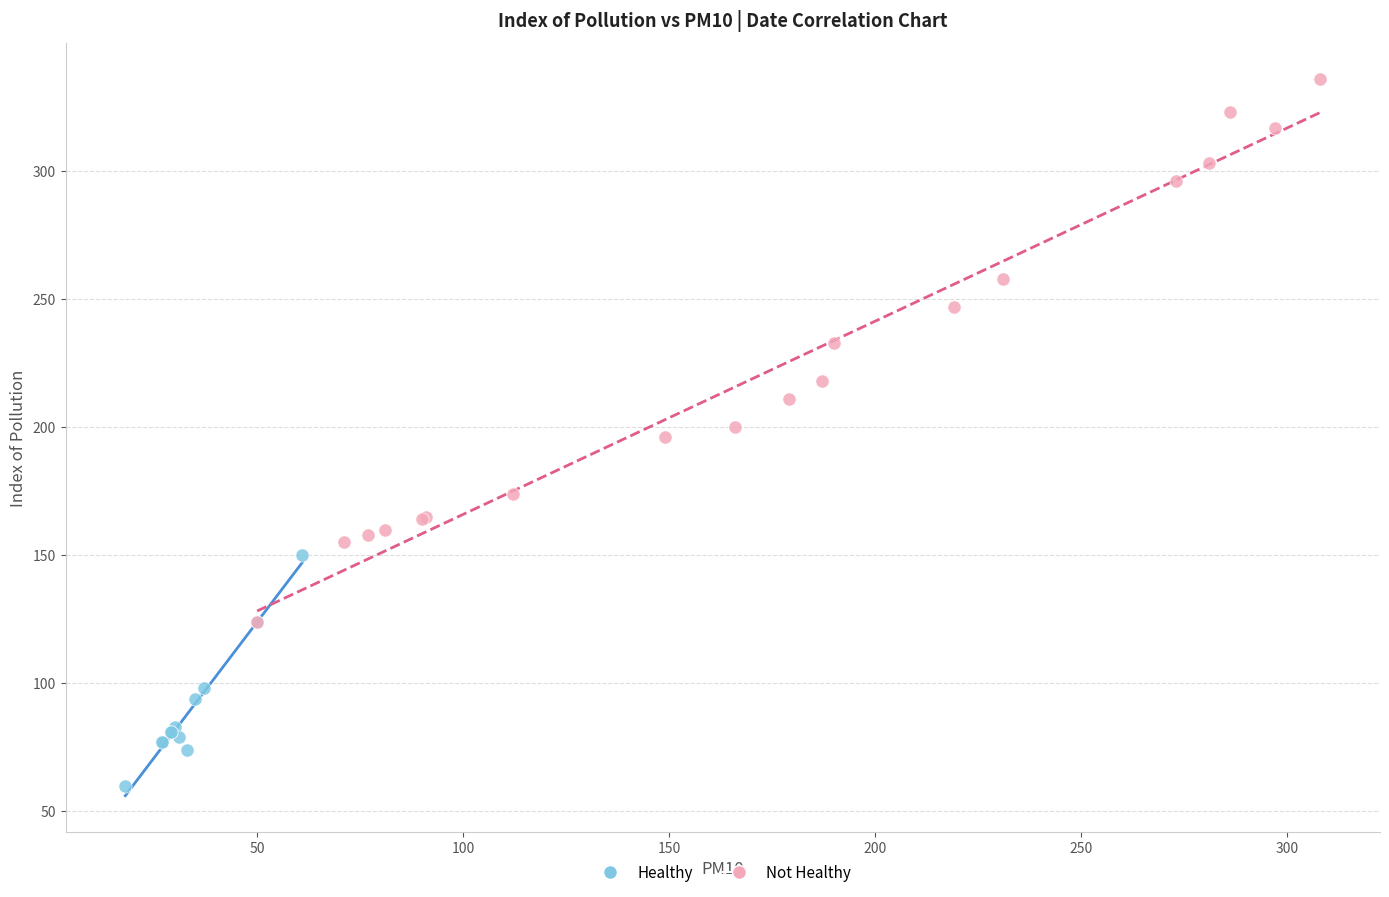

What are all the series names shown in the legend?

Healthy, Not Healthy